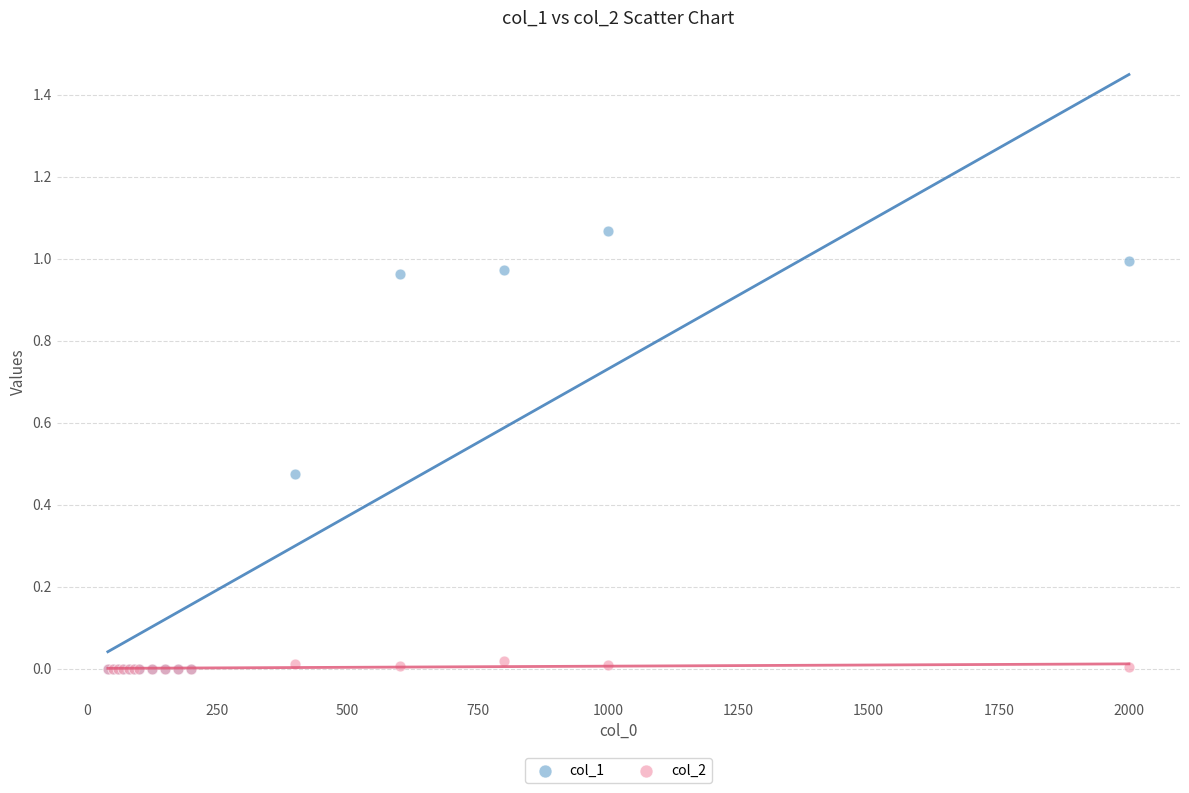

Which series has the widest spread of Y values?

col_1